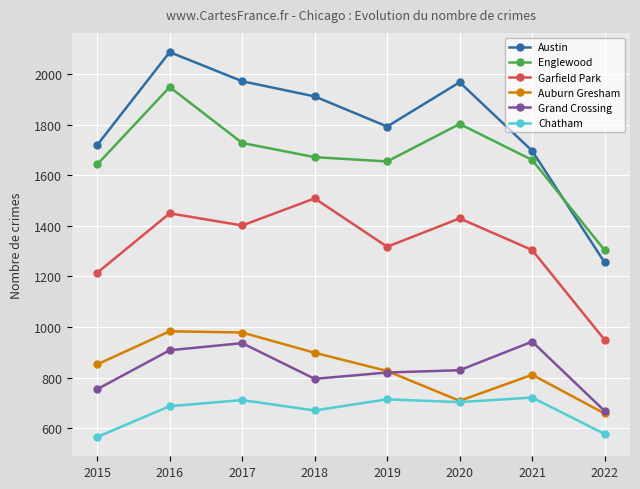

At which label is Austin closest to 1670?

2021